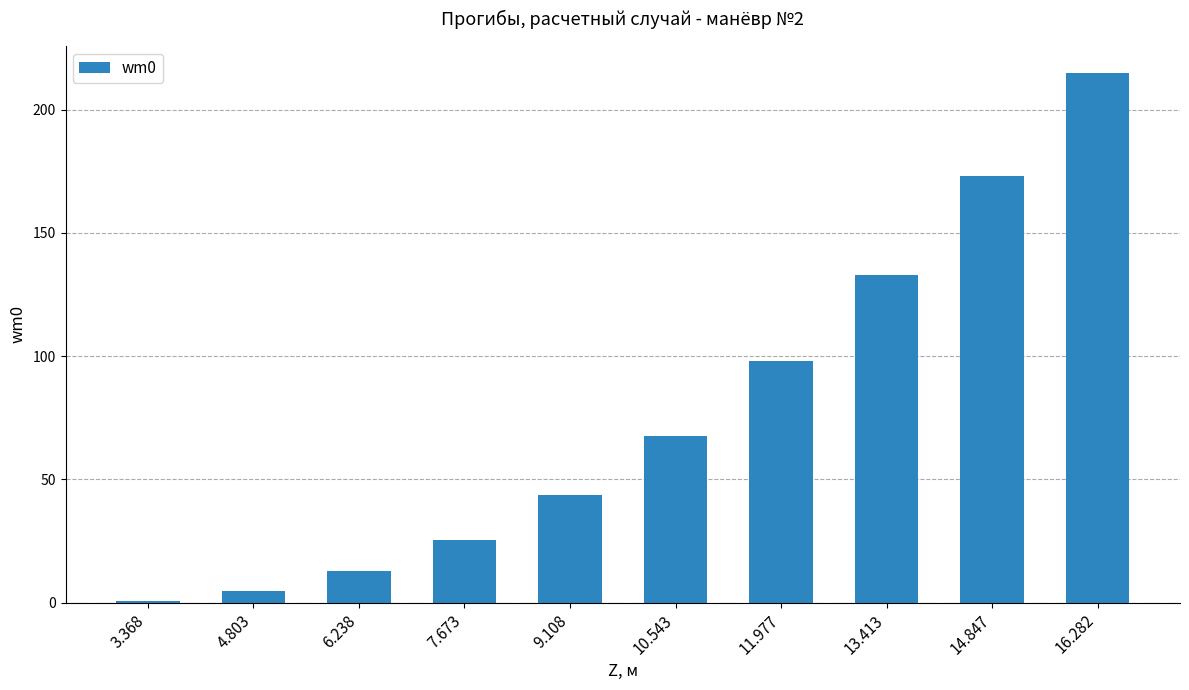

List the labels in order of value, largest first.

16.282, 14.847, 13.413, 11.977, 10.543, 9.108, 7.673, 6.238, 4.803, 3.368